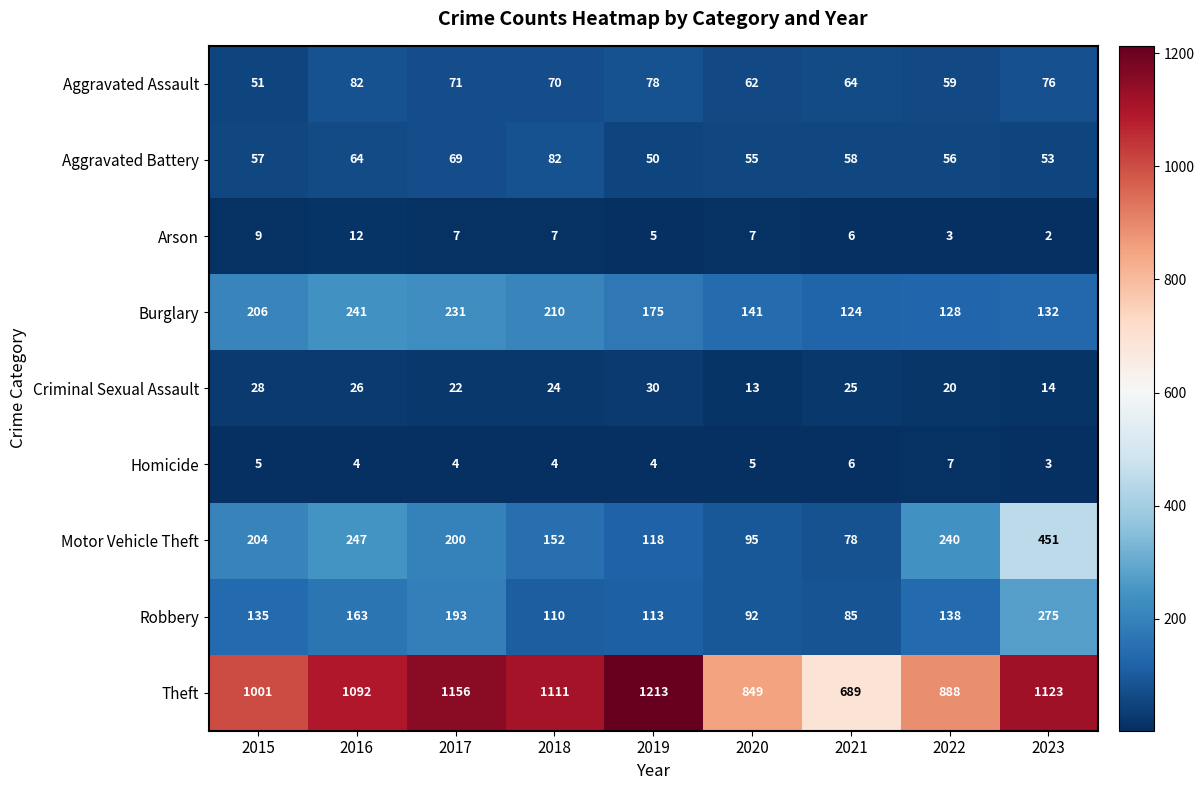

Which series has the largest total across all categories?

Theft